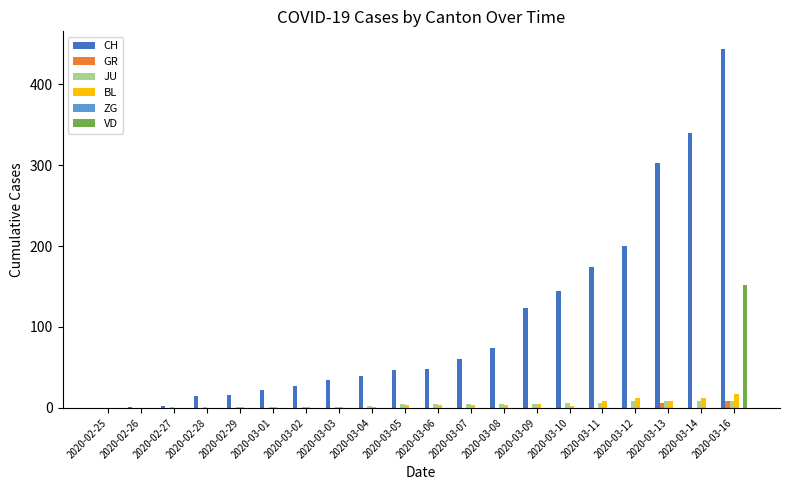

Which series changed the most between 2020-03-08 and 2020-03-16?

CH